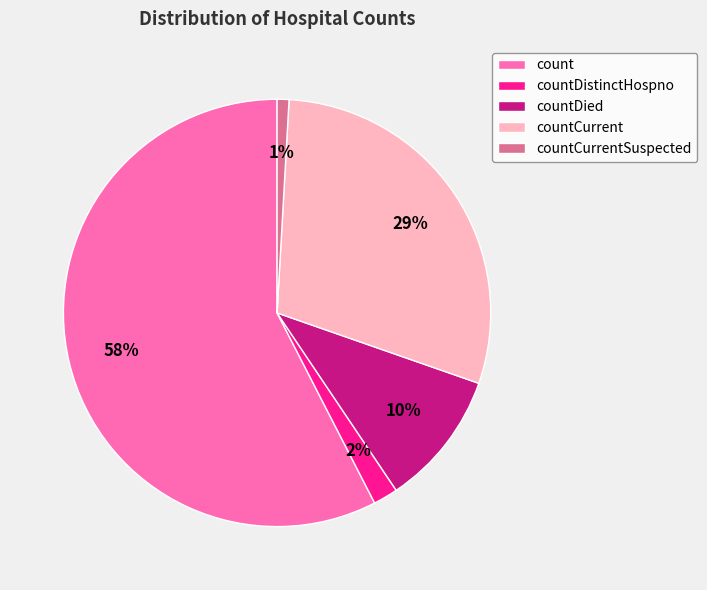

Which has a higher value, countCurrent or countDistinctHospno?

countCurrent